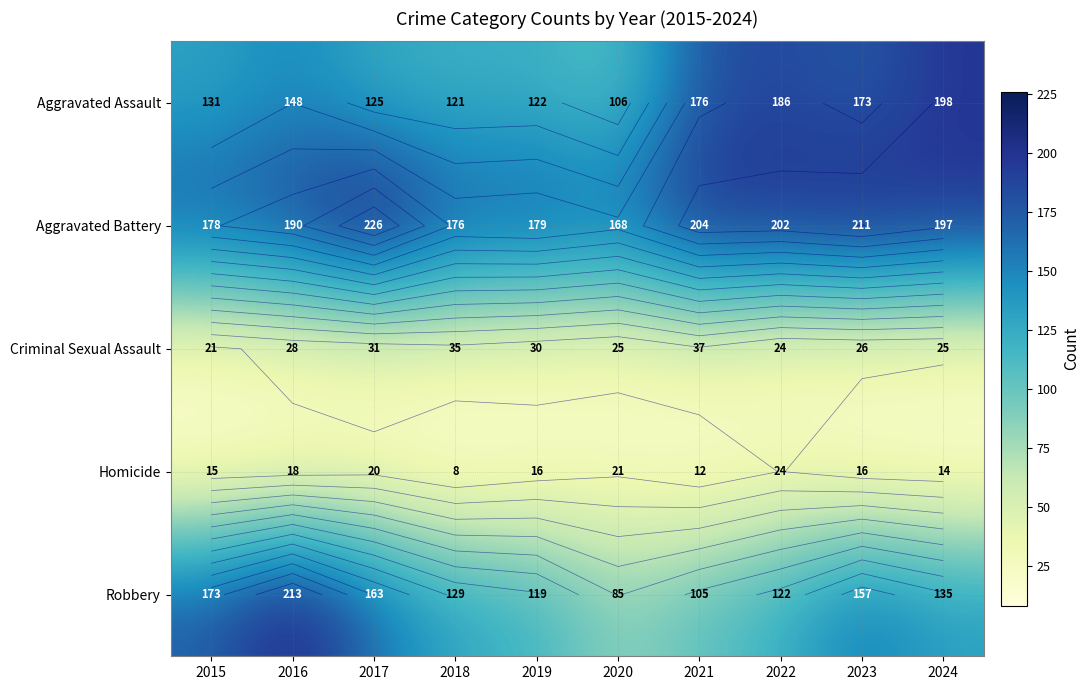

List the series in order of their peak value, highest first.

Aggravated Battery, Robbery, Aggravated Assault, Criminal Sexual Assault, Homicide